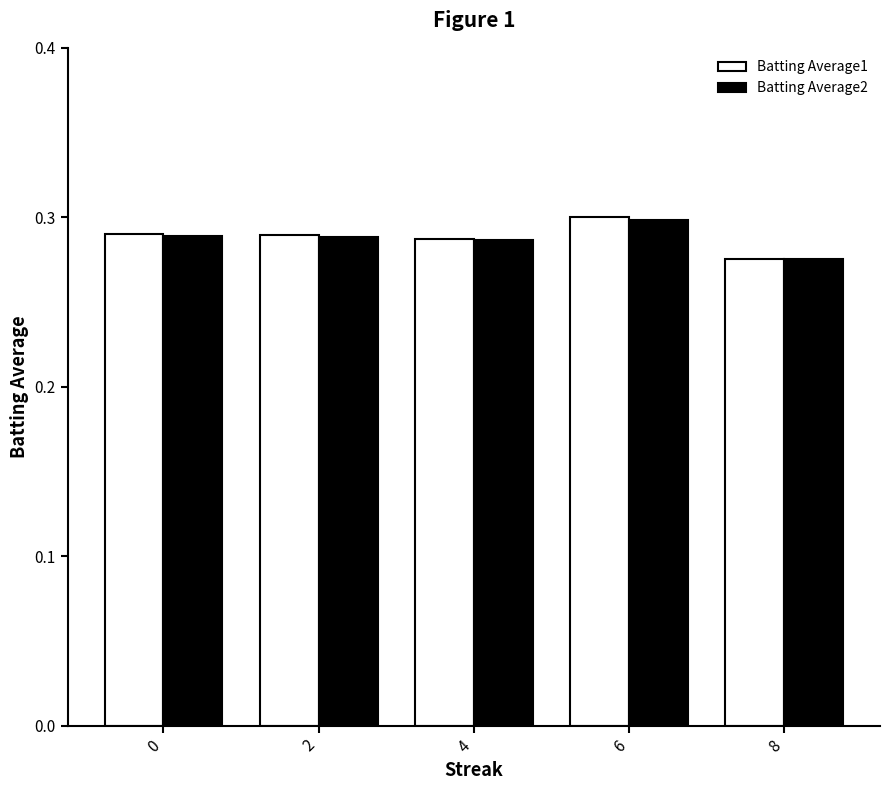

What is the sum of all Batting Average2 values?

1.4